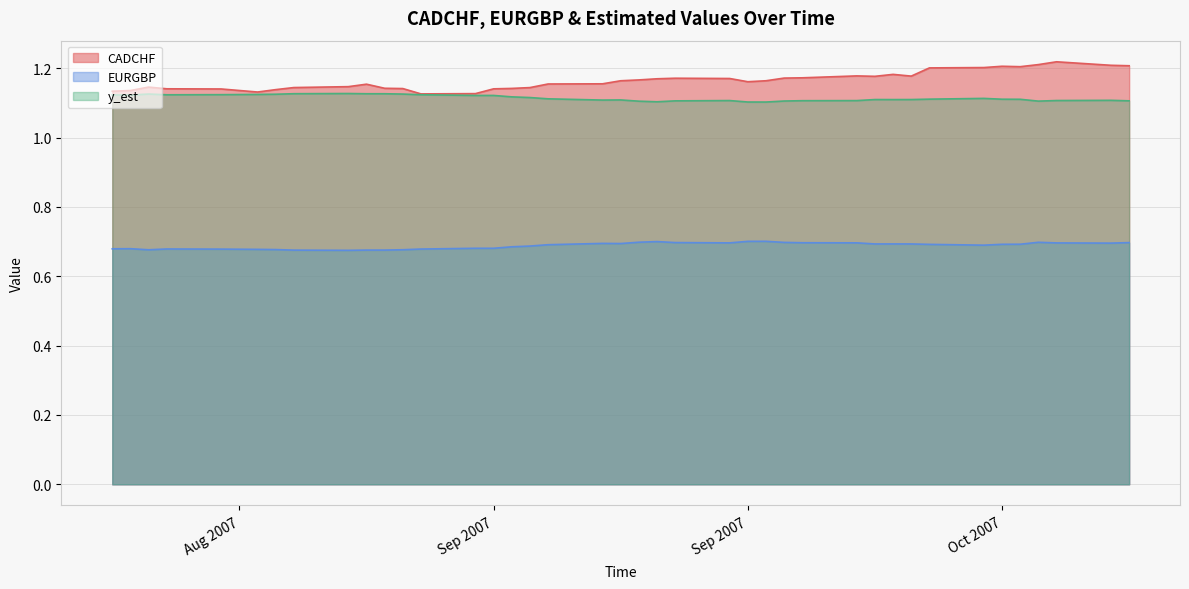

At which category is the sum across all series the highest?

2007-10-12